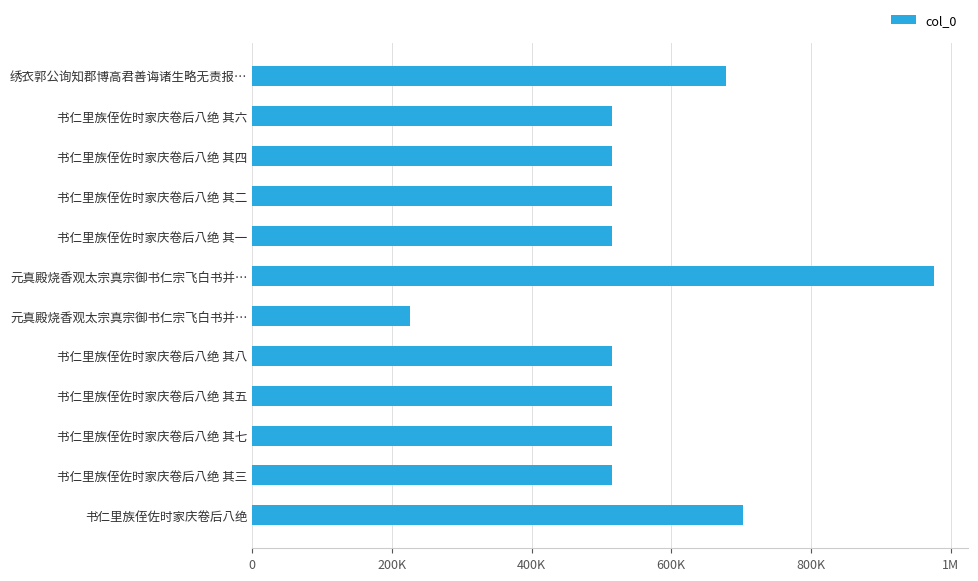

Are the bars horizontal?

Yes